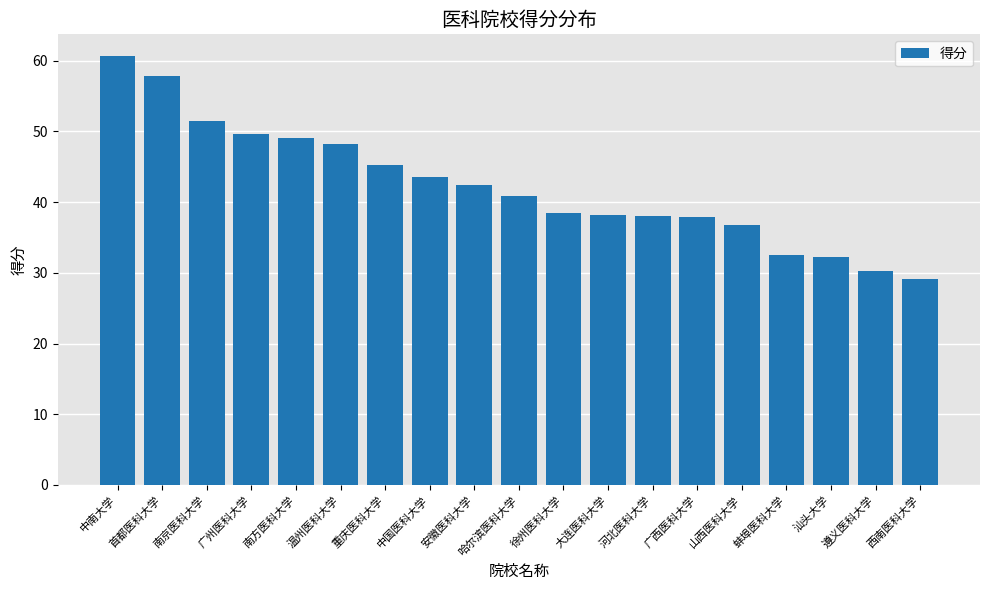

What is the label of the 7th bar from the right?

河北医科大学